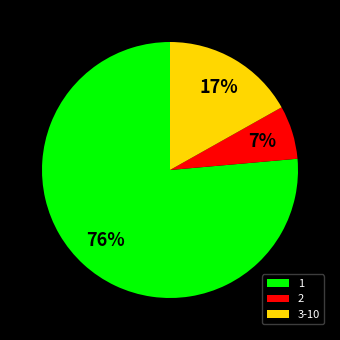

Is it true that 2 is 7% of the pie?

True